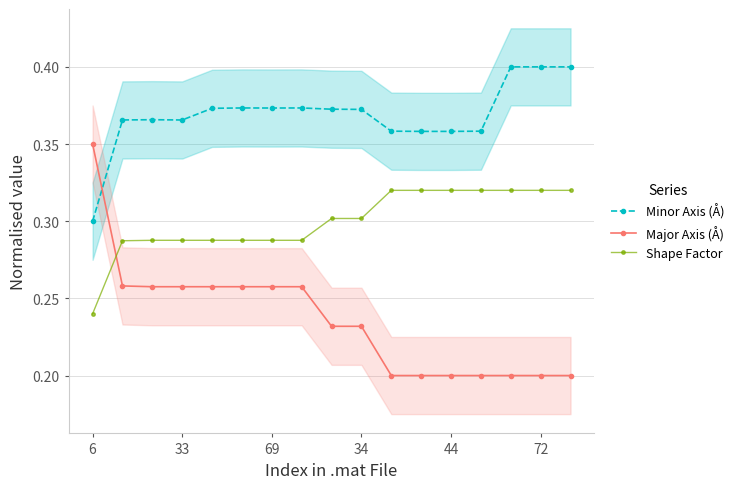

True or false: Shape Factor and Minor Axis (Å) intersect in this chart.

False